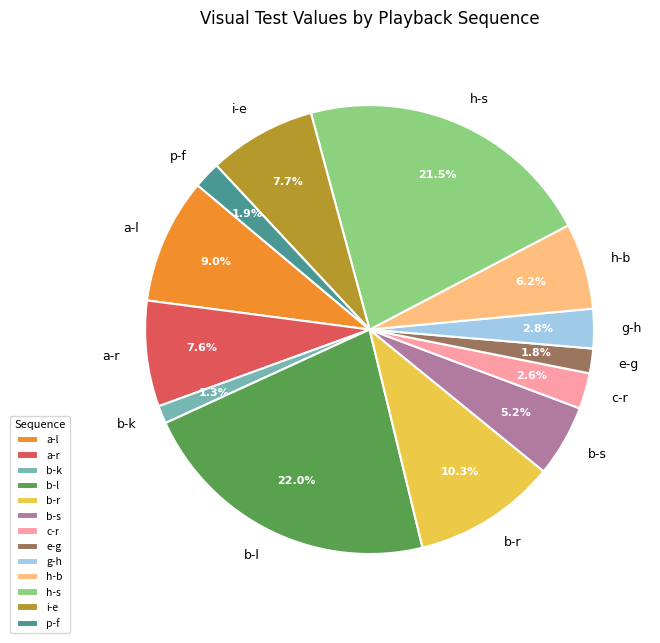

Between c-r and b-s, which is larger?

b-s